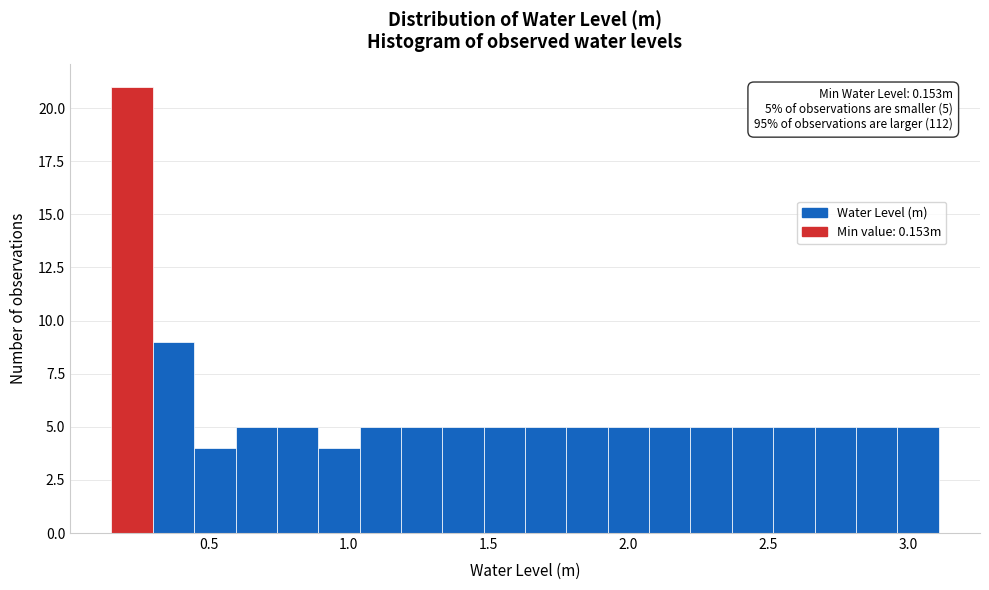

Read against the x-axis, roughly where is the centre of the tallest bar?

0.25